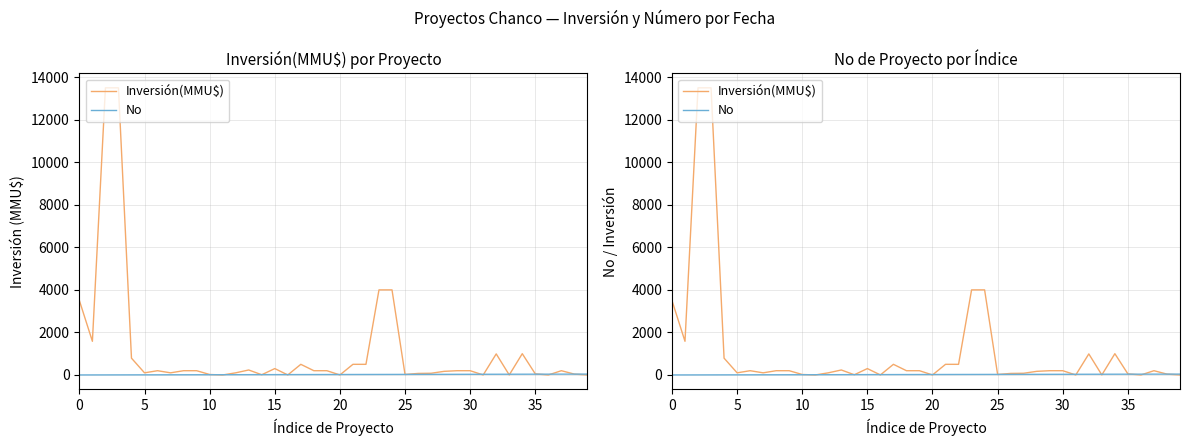

Which series ends up on top after the final intersection of Inversión(MMU$) and No?

No